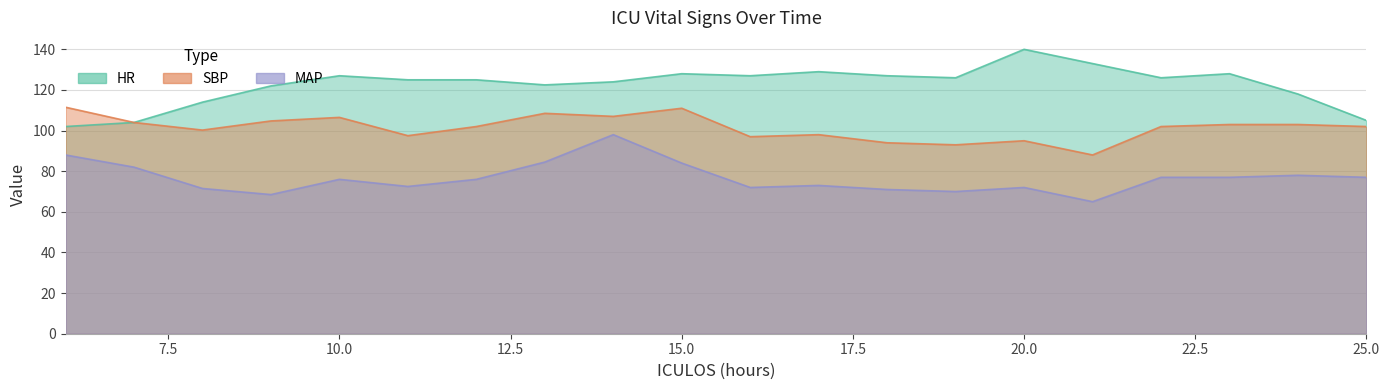

Does the chart display data point markers on the line(s)?

No